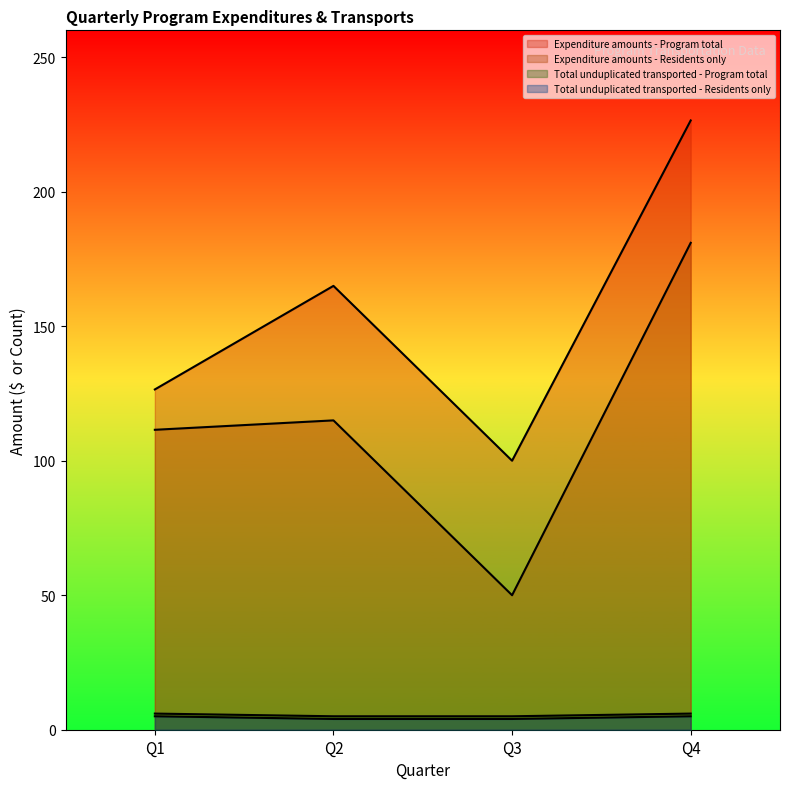

What is the sum of all Total unduplicated transported - Residents only values?

18.0